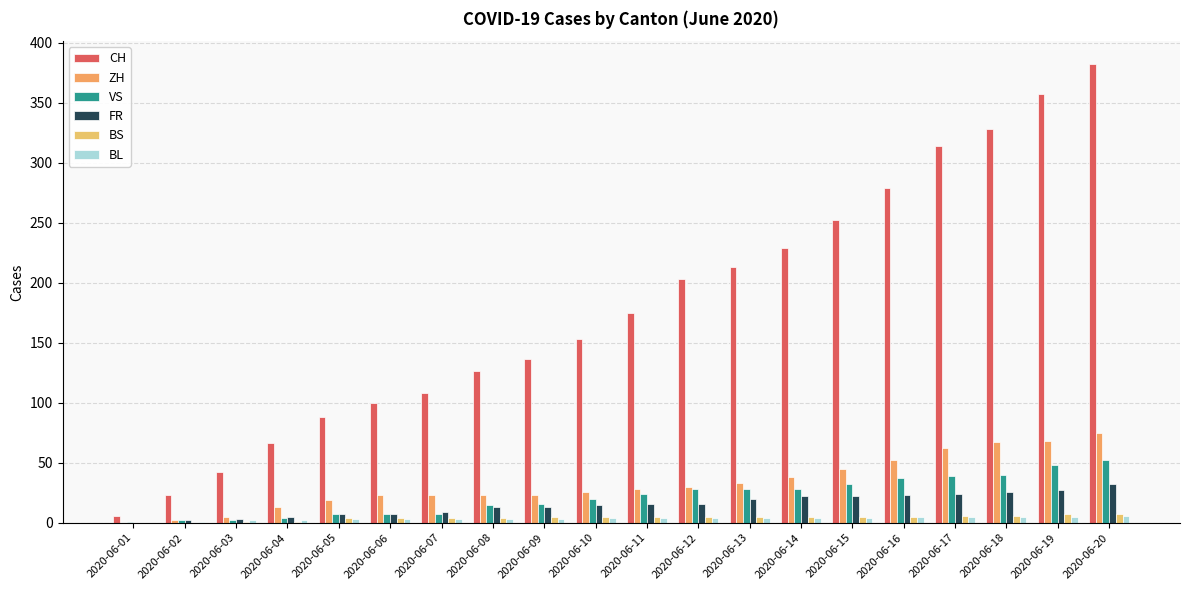

Does the chart contain stacked bars?

No